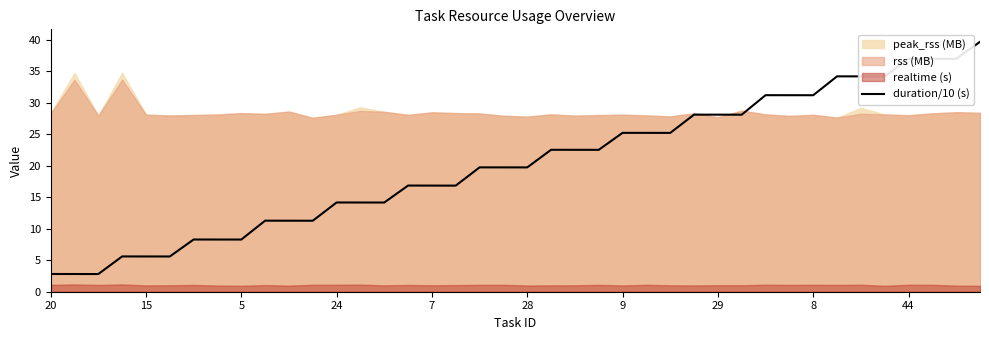

Is it true that duration/10 (s) equals 8.3 at 24?

False